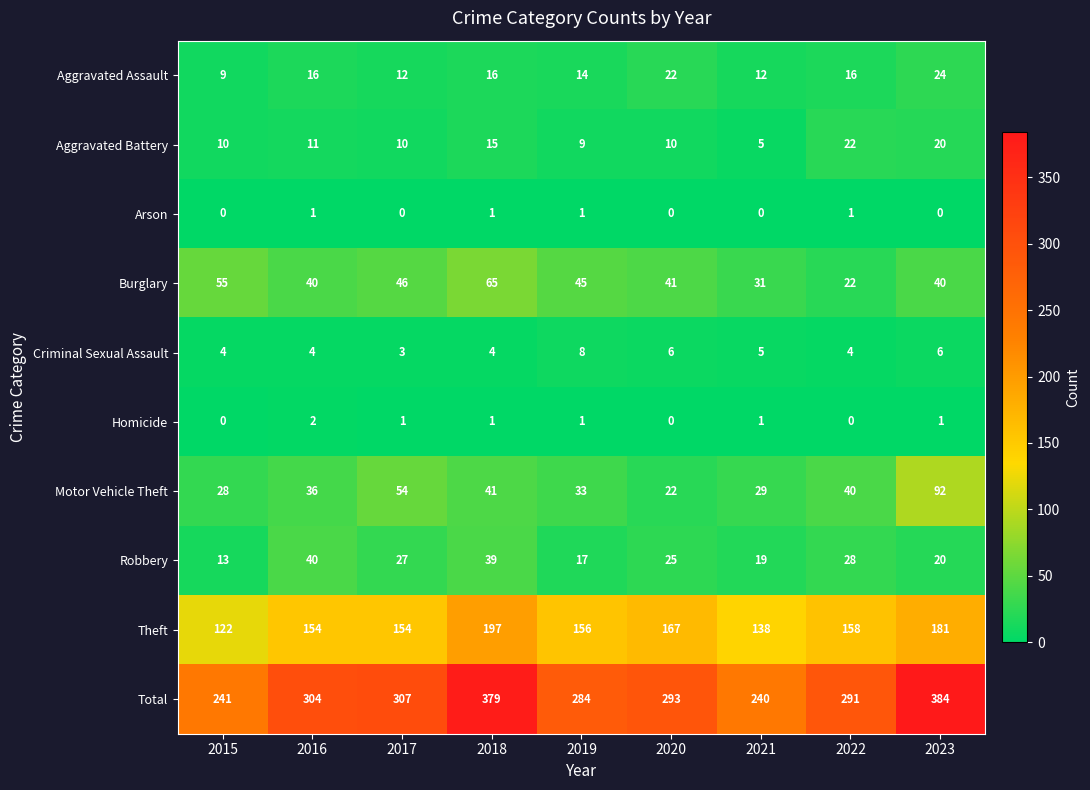

Rank the series by their maximum value, from highest to lowest.

Total, Theft, Motor Vehicle Theft, Burglary, Robbery, Aggravated Assault, Aggravated Battery, Criminal Sexual Assault, Homicide, Arson